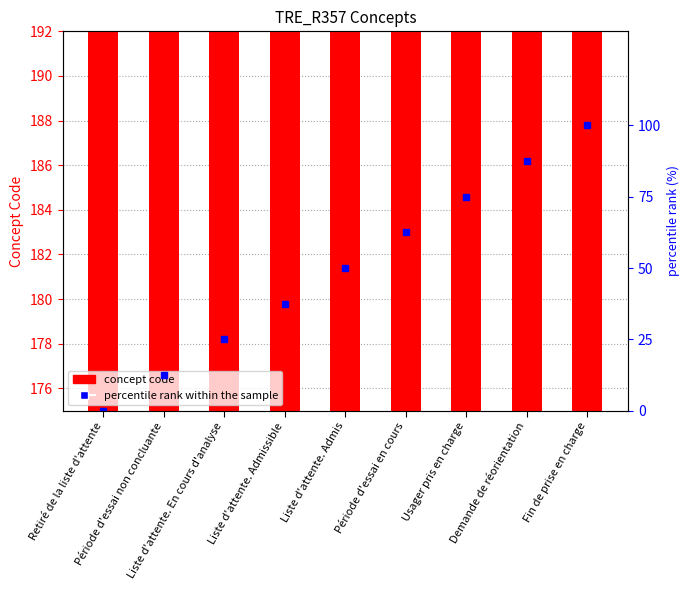

Is it true that percentile rank within the sample equals 87.5 at Demande de réorientation?

True